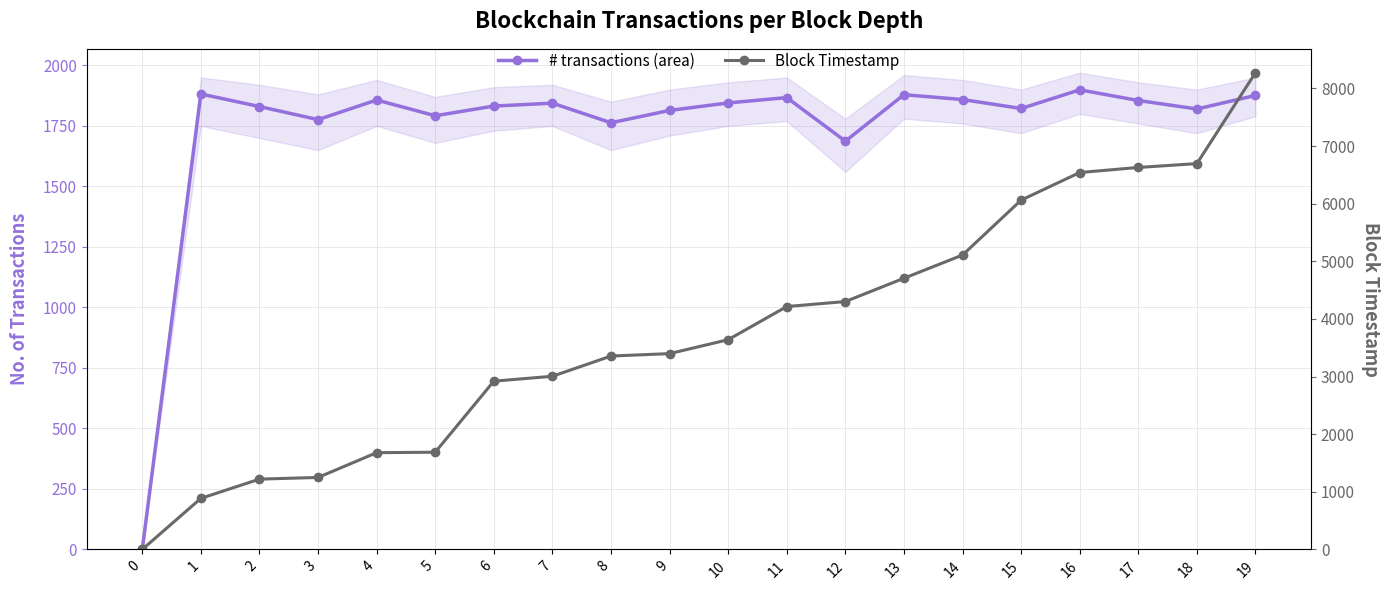

What is the difference between the second highest and minimum values in the # transactions (area) series?

1882